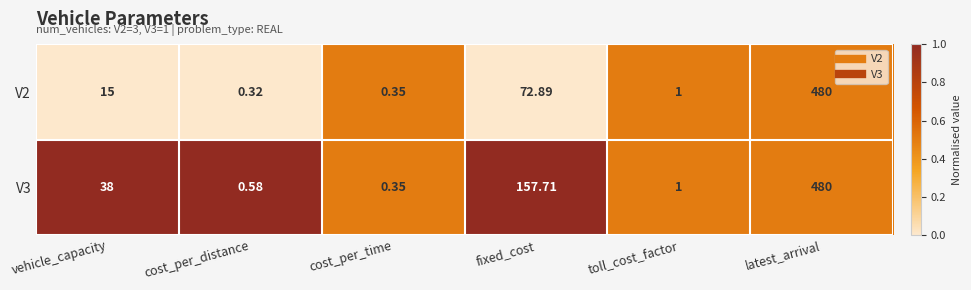

Rank the categories by V3 value from lowest to highest.

cost_per_time, cost_per_distance, toll_cost_factor, vehicle_capacity, fixed_cost, latest_arrival